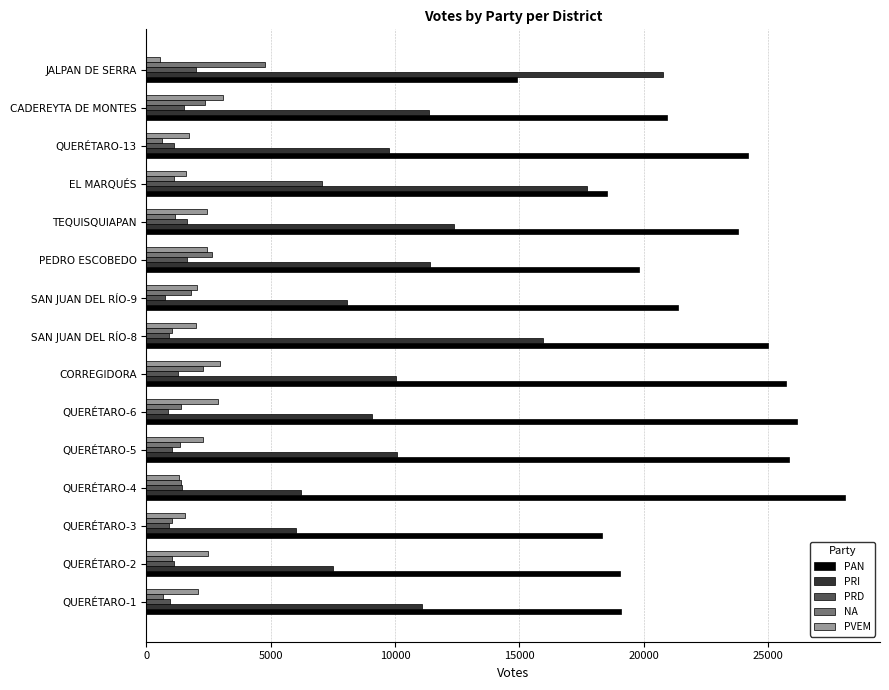

Count the number of data series in this chart.

5